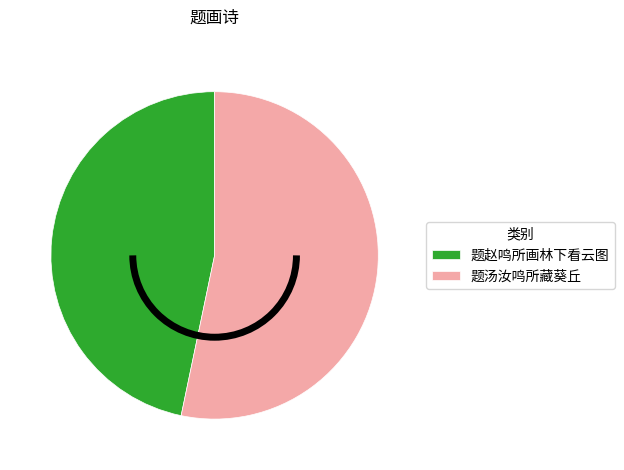

Is it true that 题汤汝鸣所藏葵丘 is 53% of the pie?

True